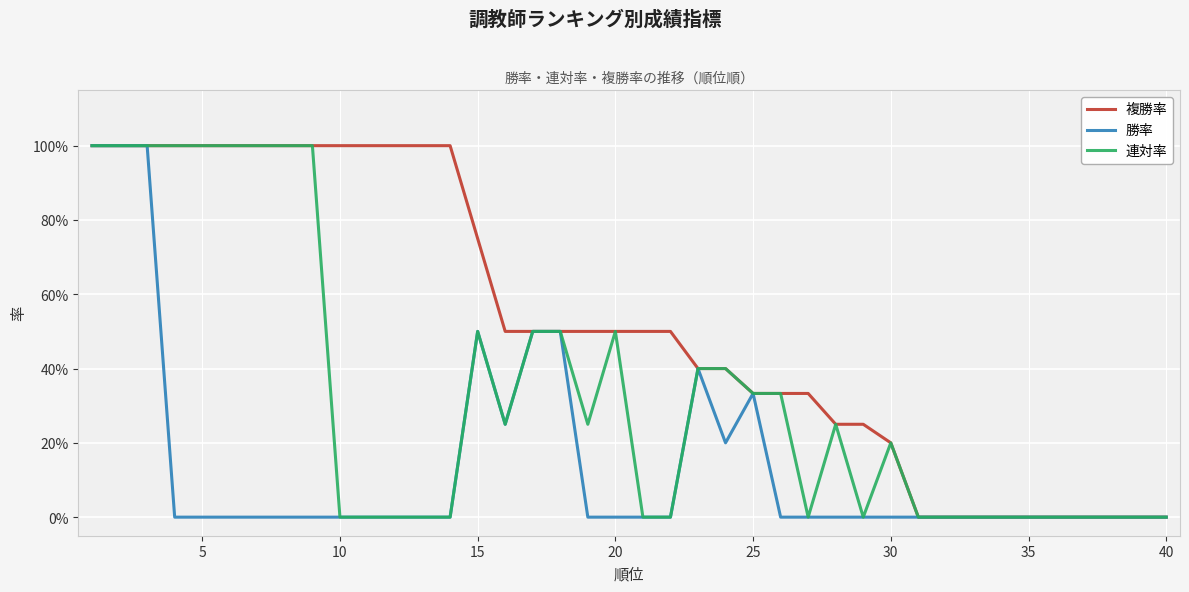

Does the chart display data point markers on the line(s)?

No